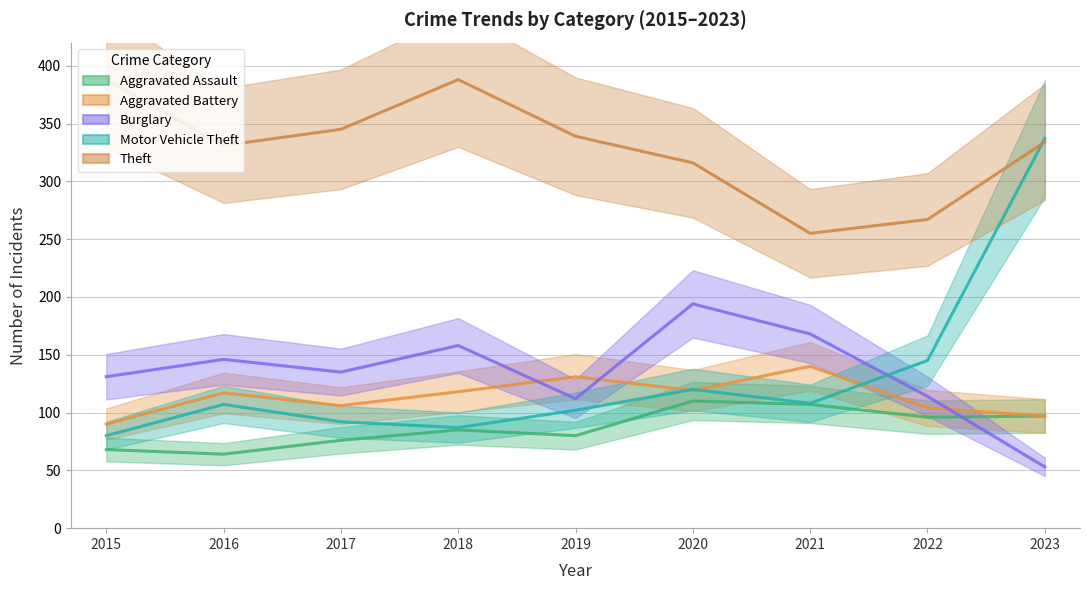

Which series has the largest range (max minus min)?

Motor Vehicle Theft